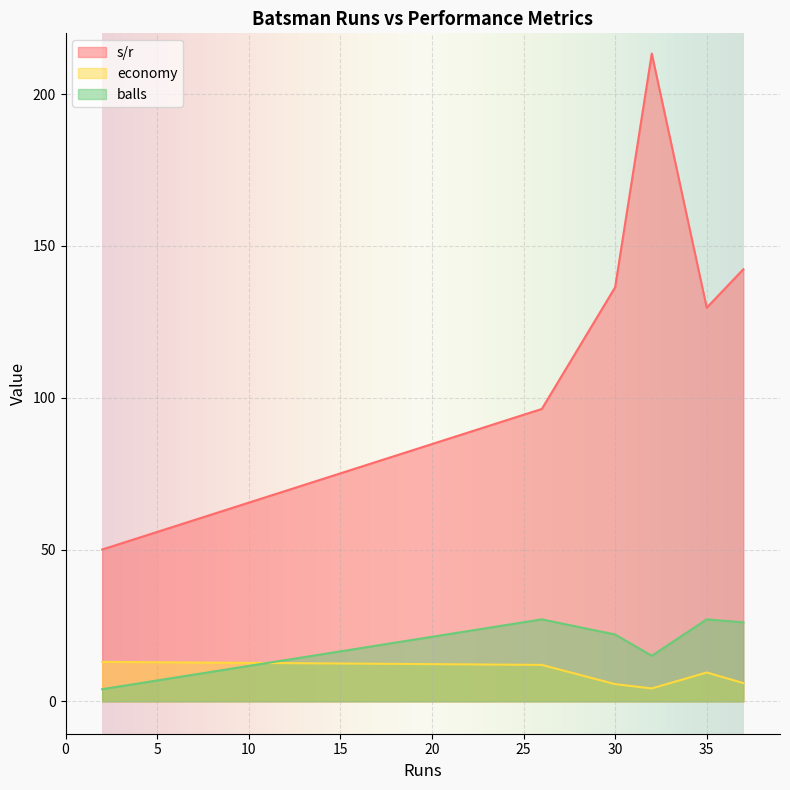

True or false: s/r and economy cross at least once.

False